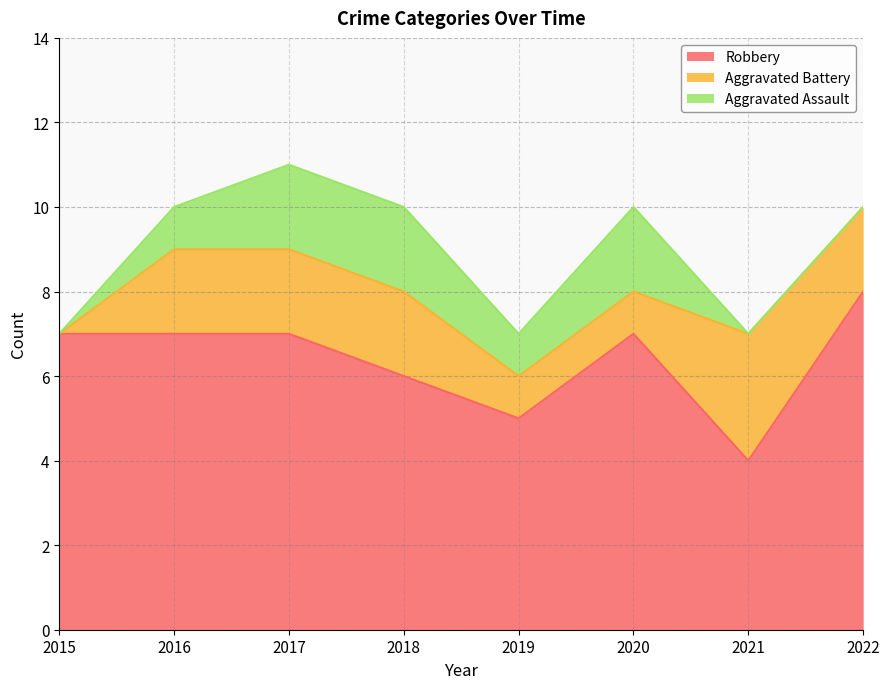

Between 2019 and 2020, which series saw the biggest shift?

Robbery